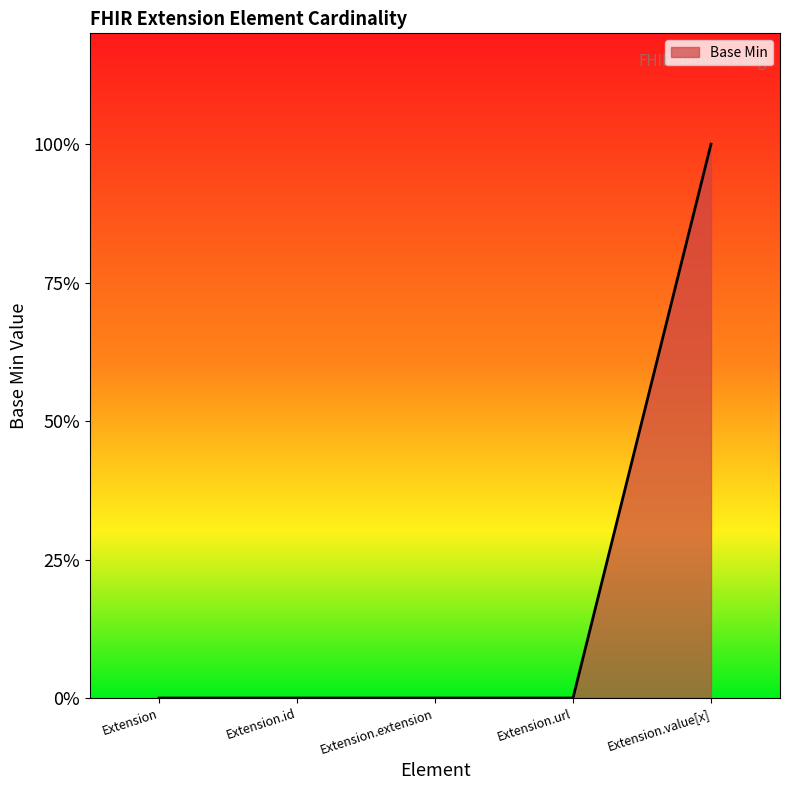

List the labels in order of value, largest first.

Extension.value[x], Extension, Extension.id, Extension.extension, Extension.url